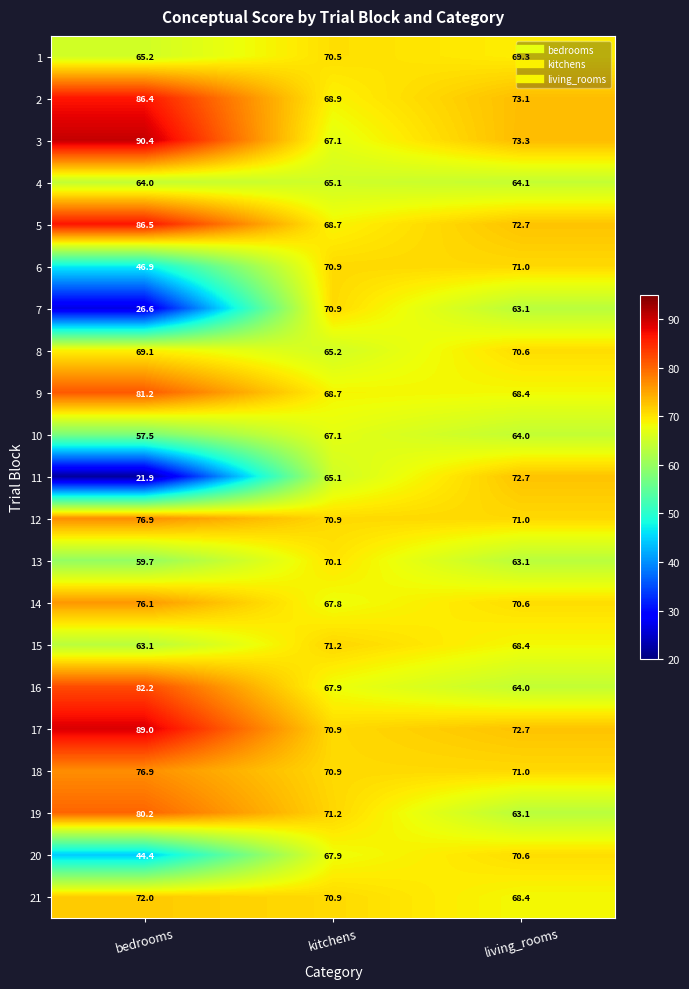

What is the difference between the 14 values at bedrooms and kitchens?

8.3